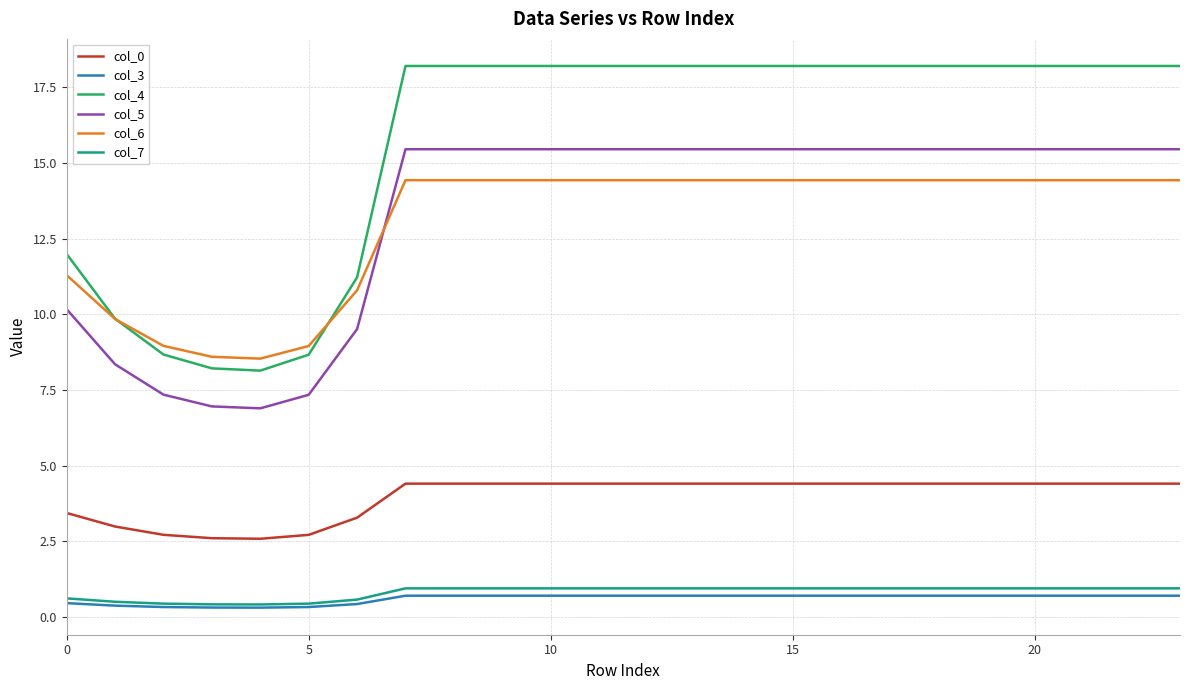

How many lines are shown in the chart?

6